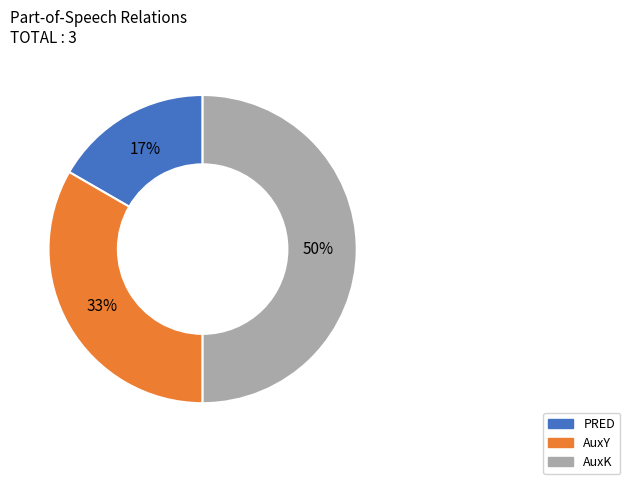

Is the sum of AuxK and PRED greater than half?

Yes